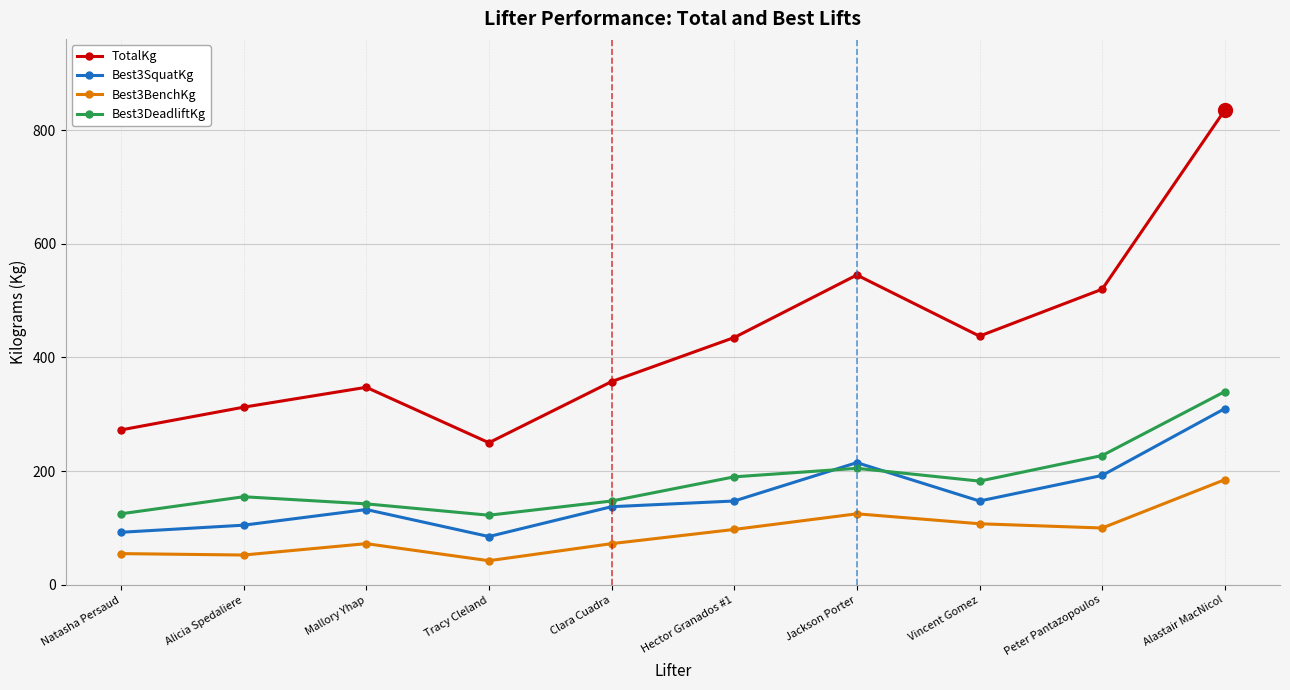

Read the TotalKg value at Tracy Cleland.

250.0